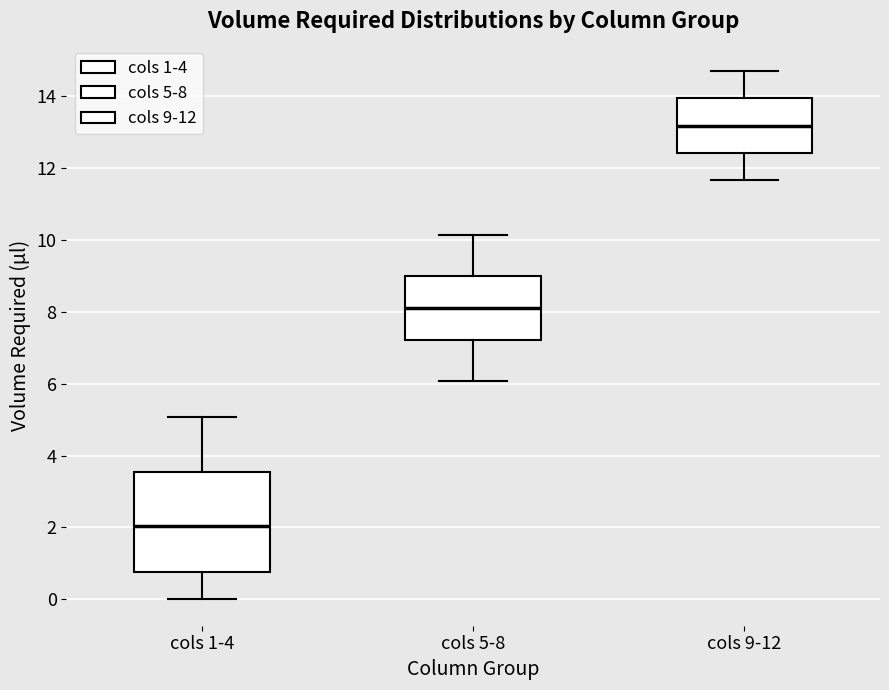

Which box's median line is the highest?

cols 9-12